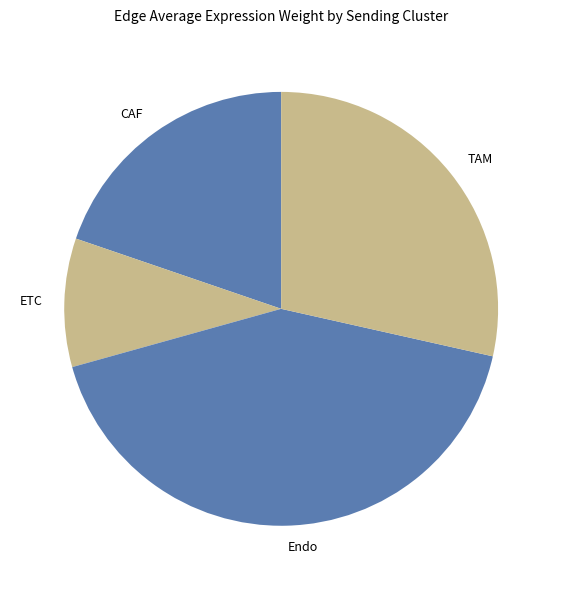

How many slices are in this pie chart?

4